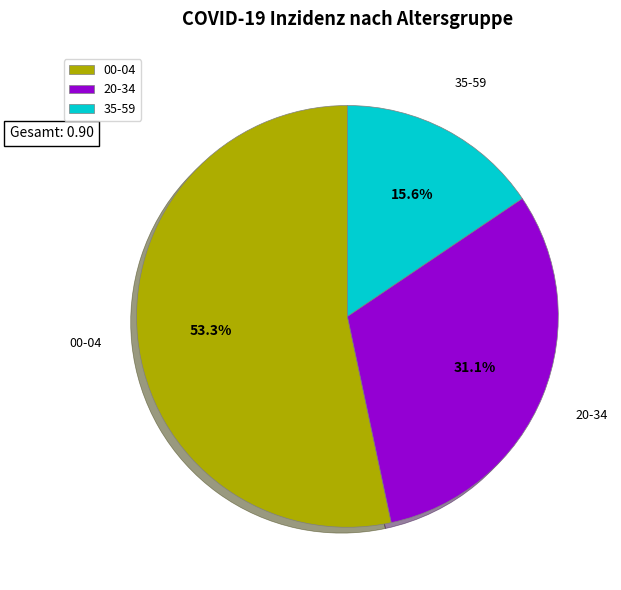

Count the number of slices in the pie.

3